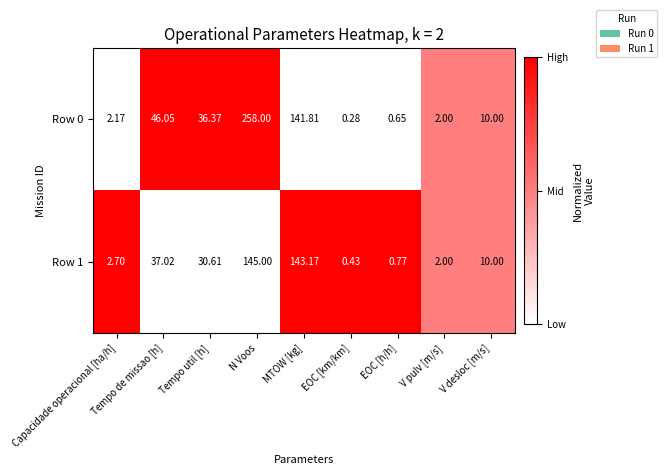

At which label does Row 1 reach its peak?

N Voos